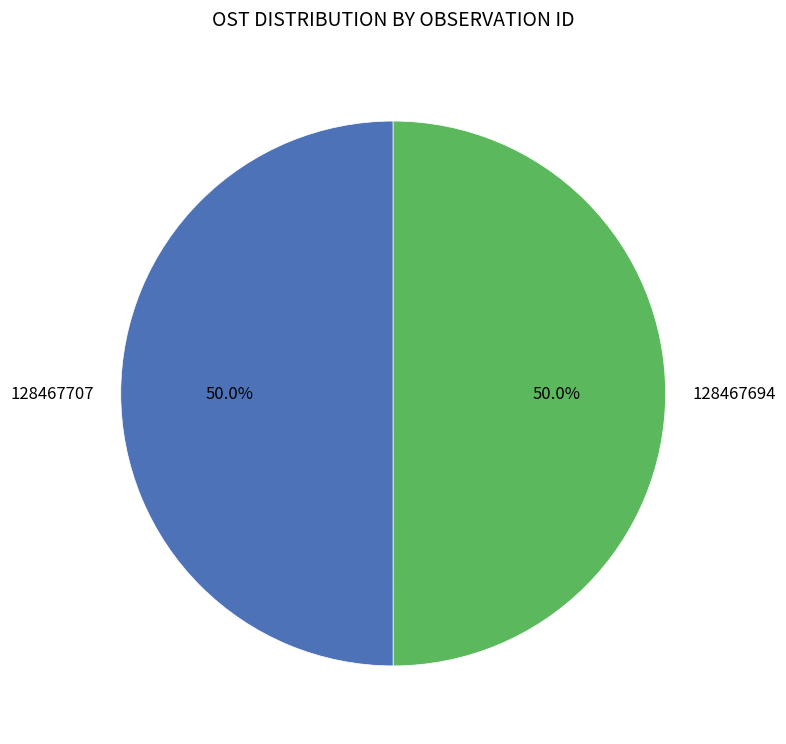

Is it true that 128467694 is 36% of the pie?

False